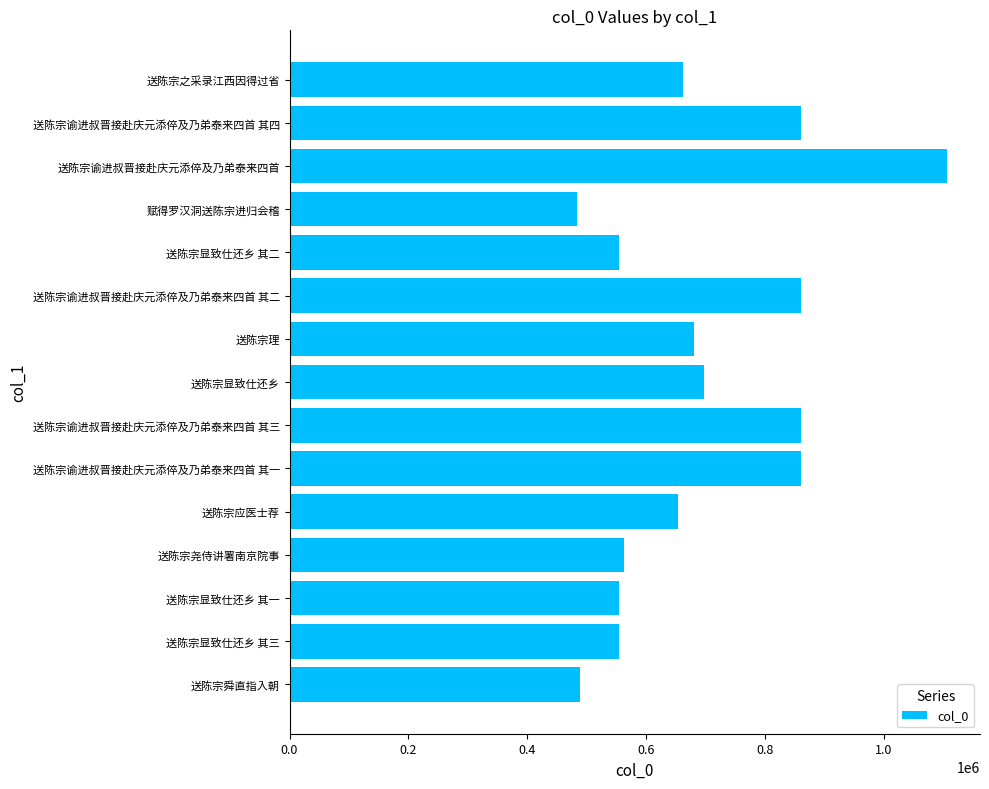

Are the bars horizontal?

Yes